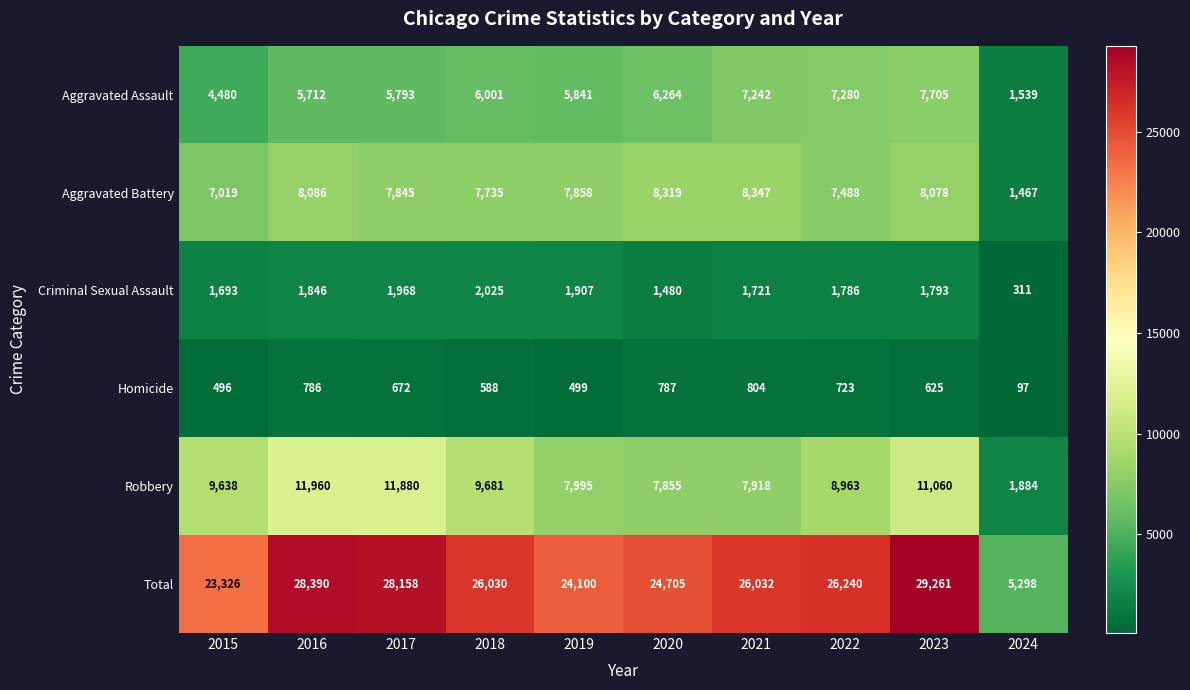

What is the spread (max minus min) of values at 2015?

22830